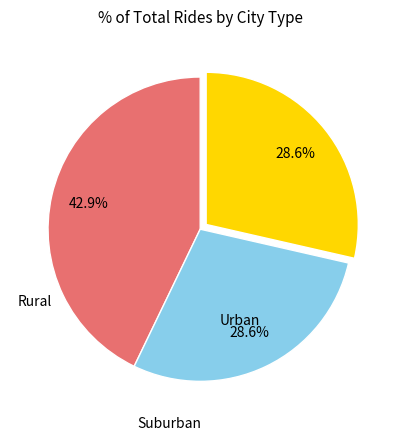

Is there a majority slice in this chart?

No